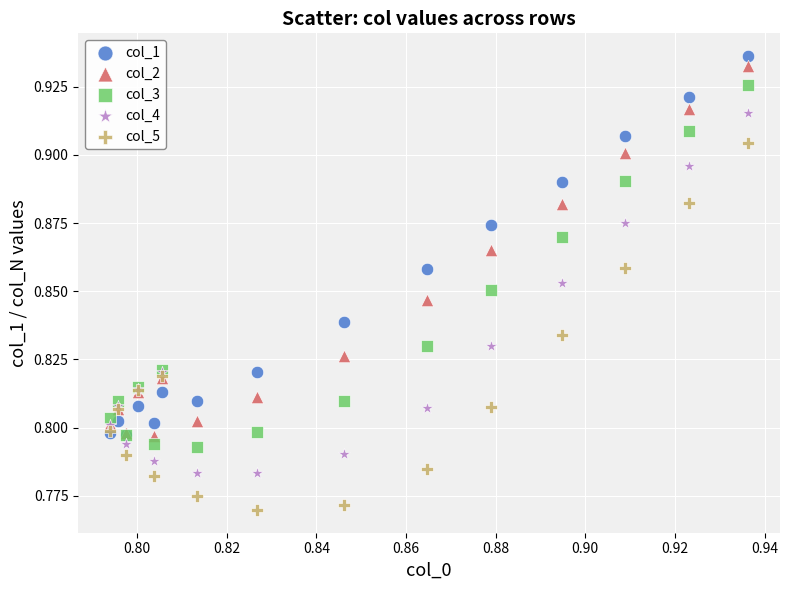

Which series reaches the maximum Y coordinate?

col_1